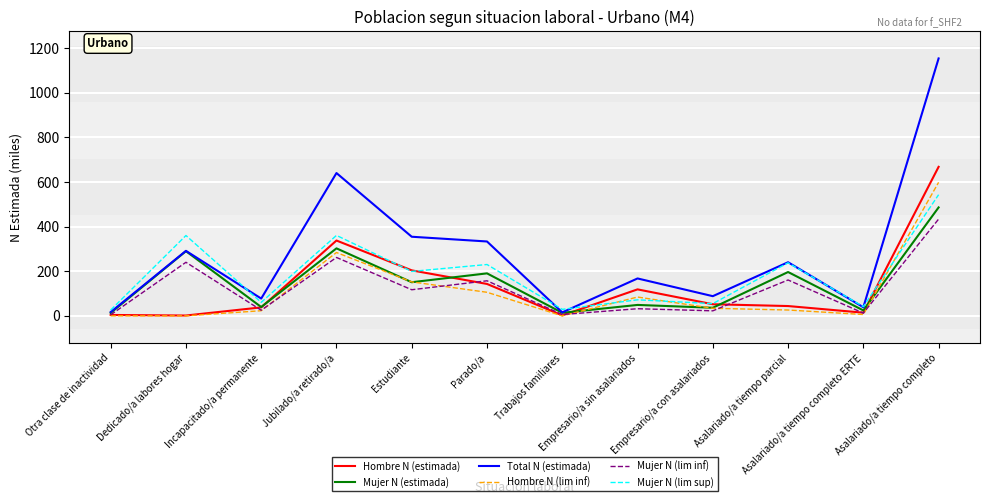

The Hombre N (estimada) series shows 53.9 at Empresario/a sin asalariados. True or false?

False